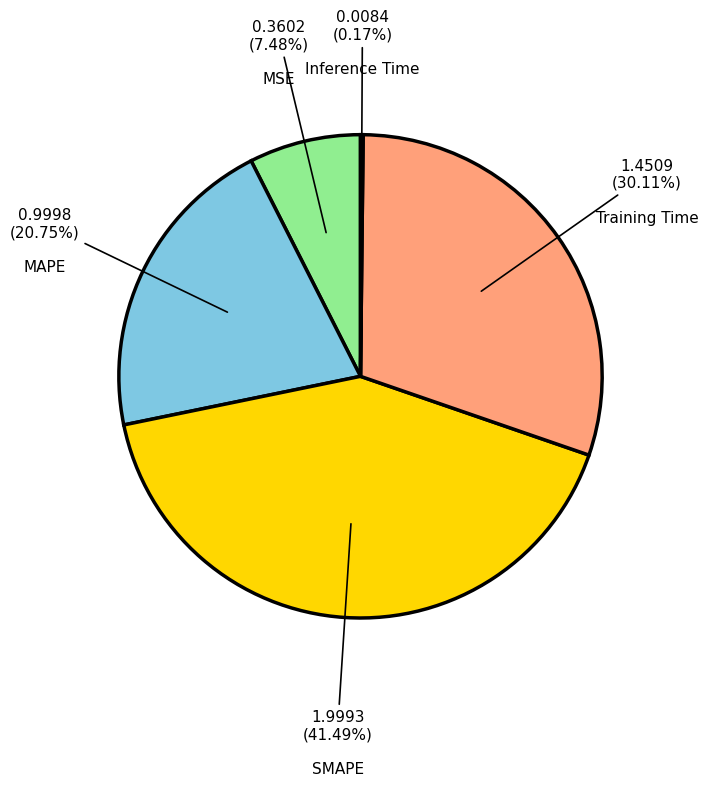

Is there any slice that represents more than half of the pie?

No